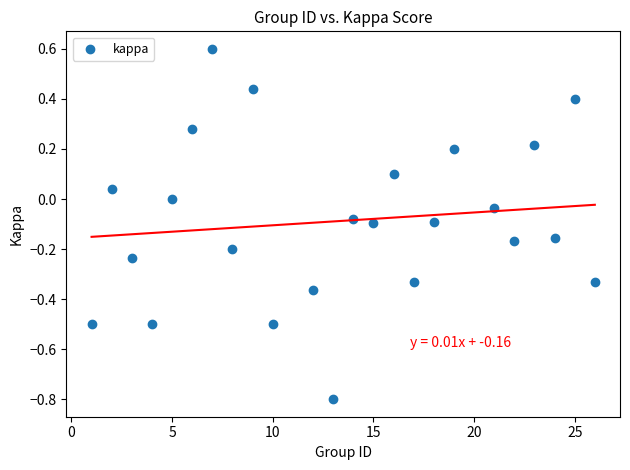

What is the range of Y values (max minus min)?

1.4